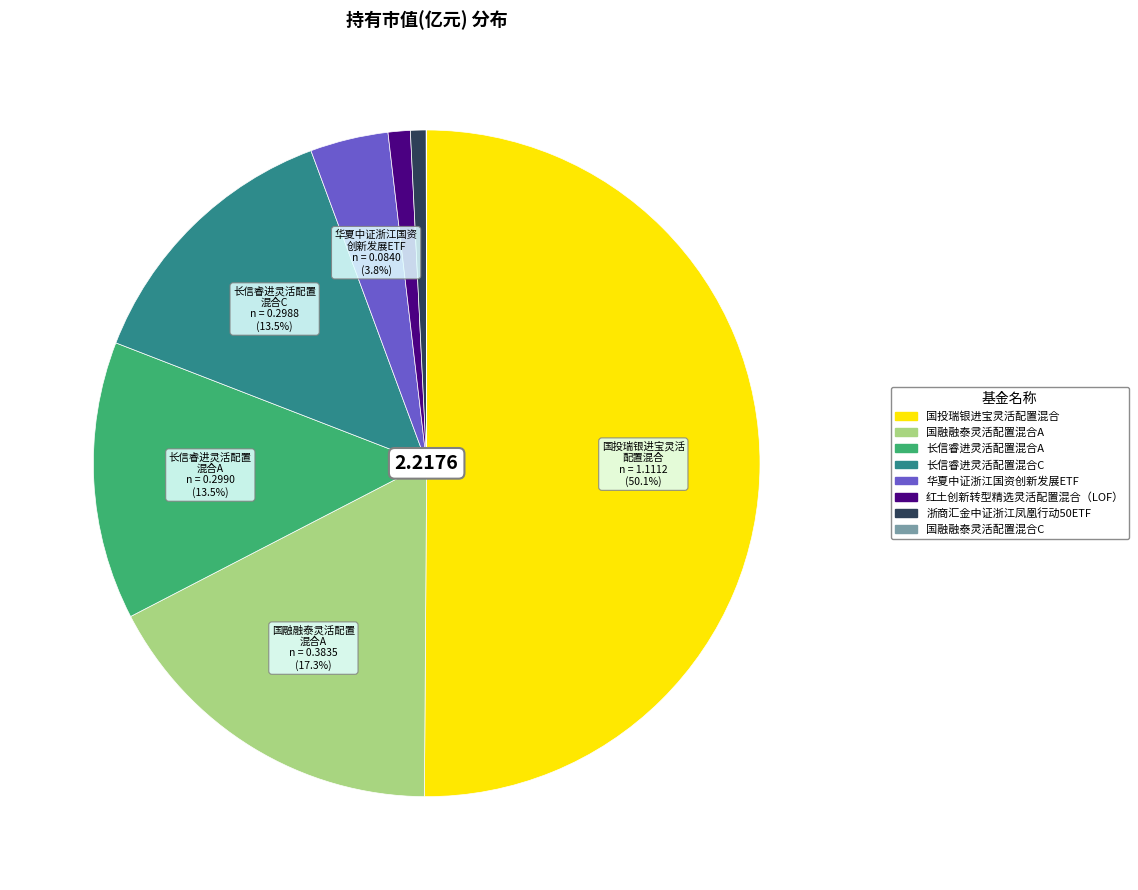

Between 长信睿进灵活配置混合A and 国融融泰灵活配置混合A, which is larger?

国融融泰灵活配置混合A